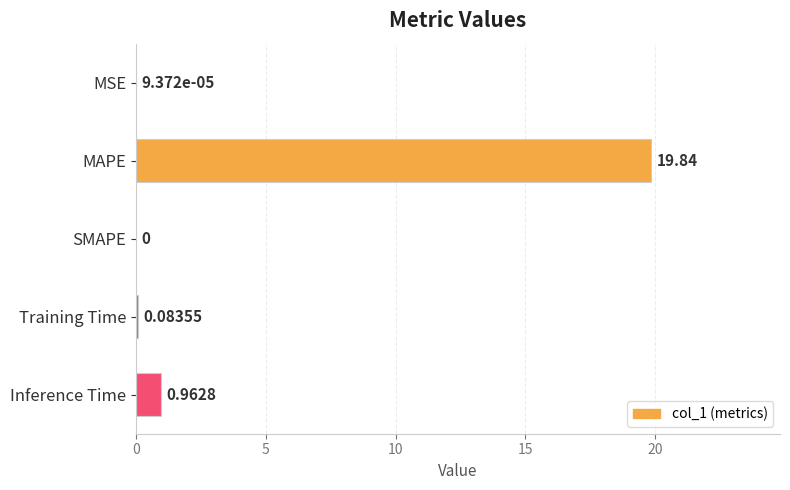

Which category has the highest value across all series?

MAPE